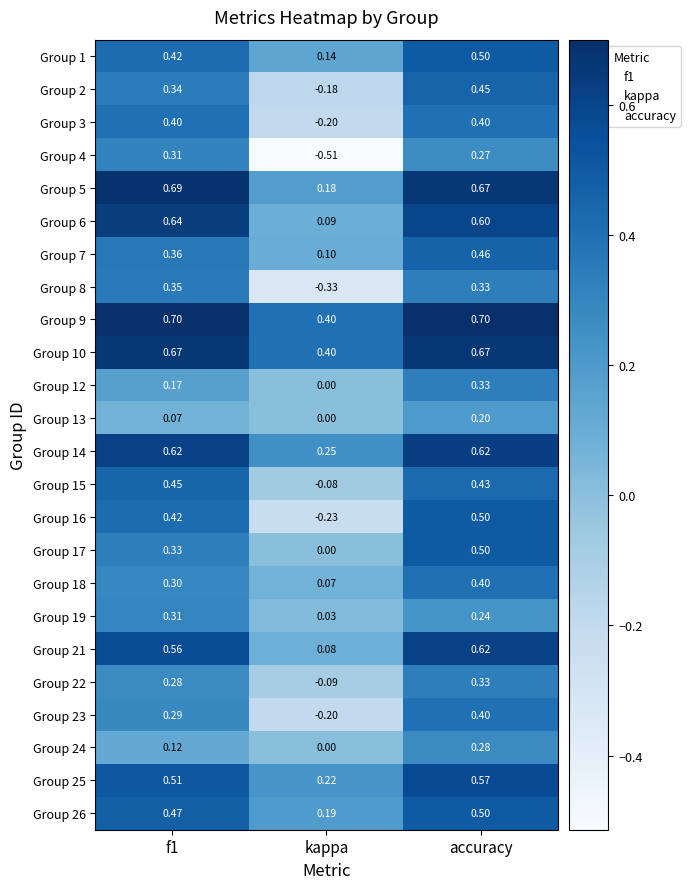

At which category is the sum across all series the highest?

accuracy